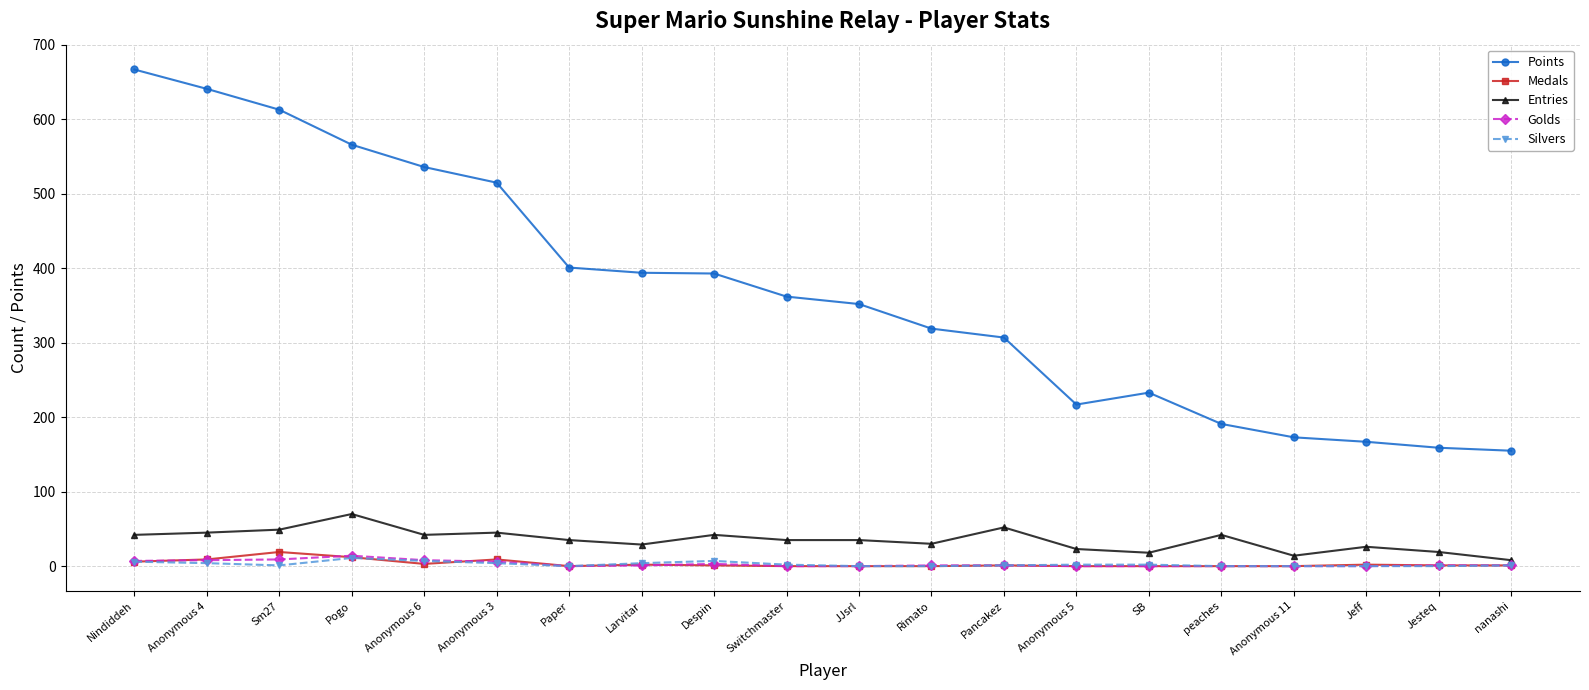

The Silvers series shows 0 at Jeff. True or false?

True